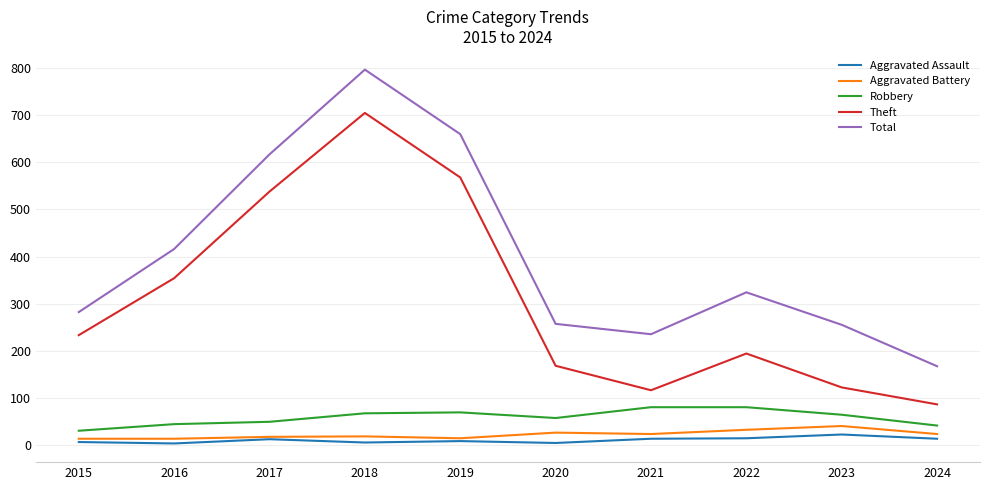

How many categories are shown in the chart?

10